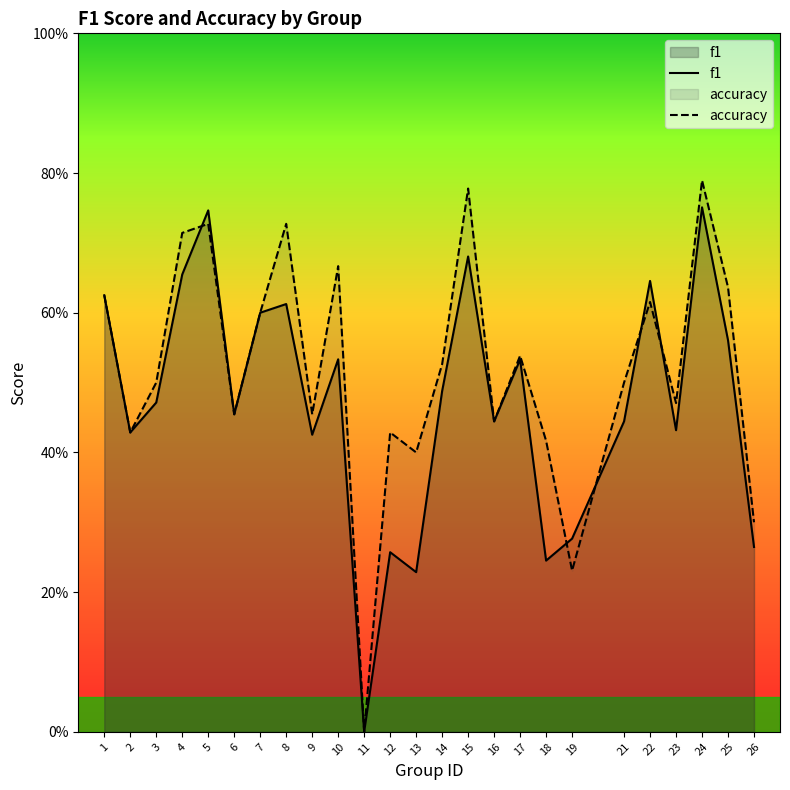

Does the chart display data point markers on the line(s)?

No